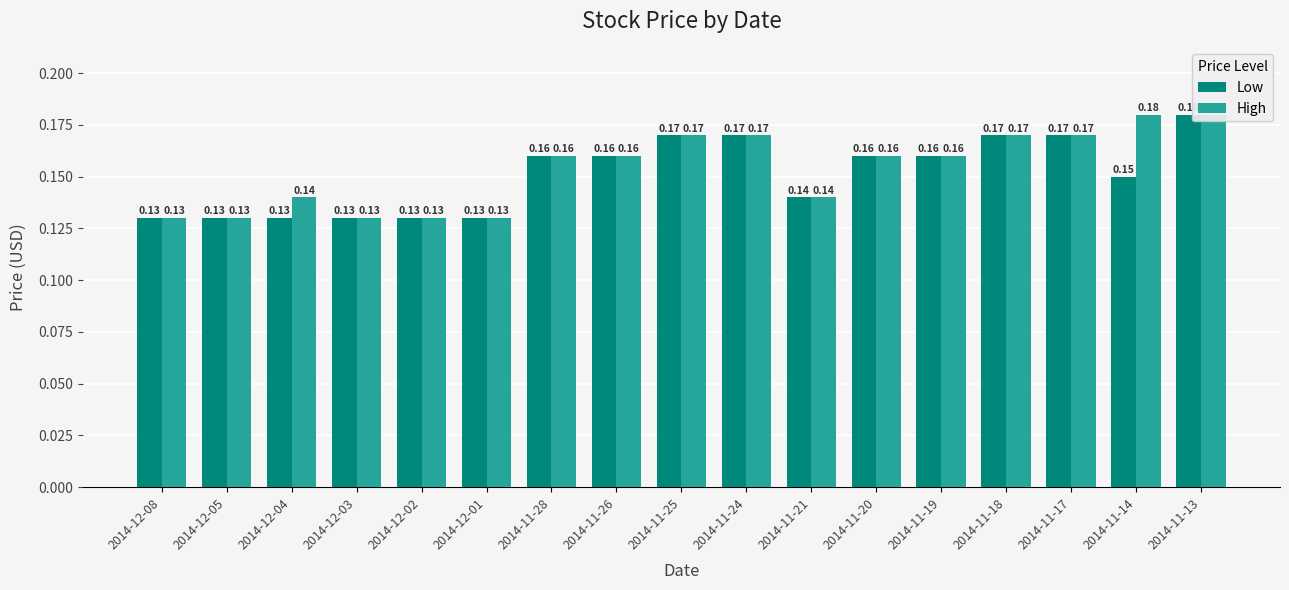

How many bars are there in each group?

2